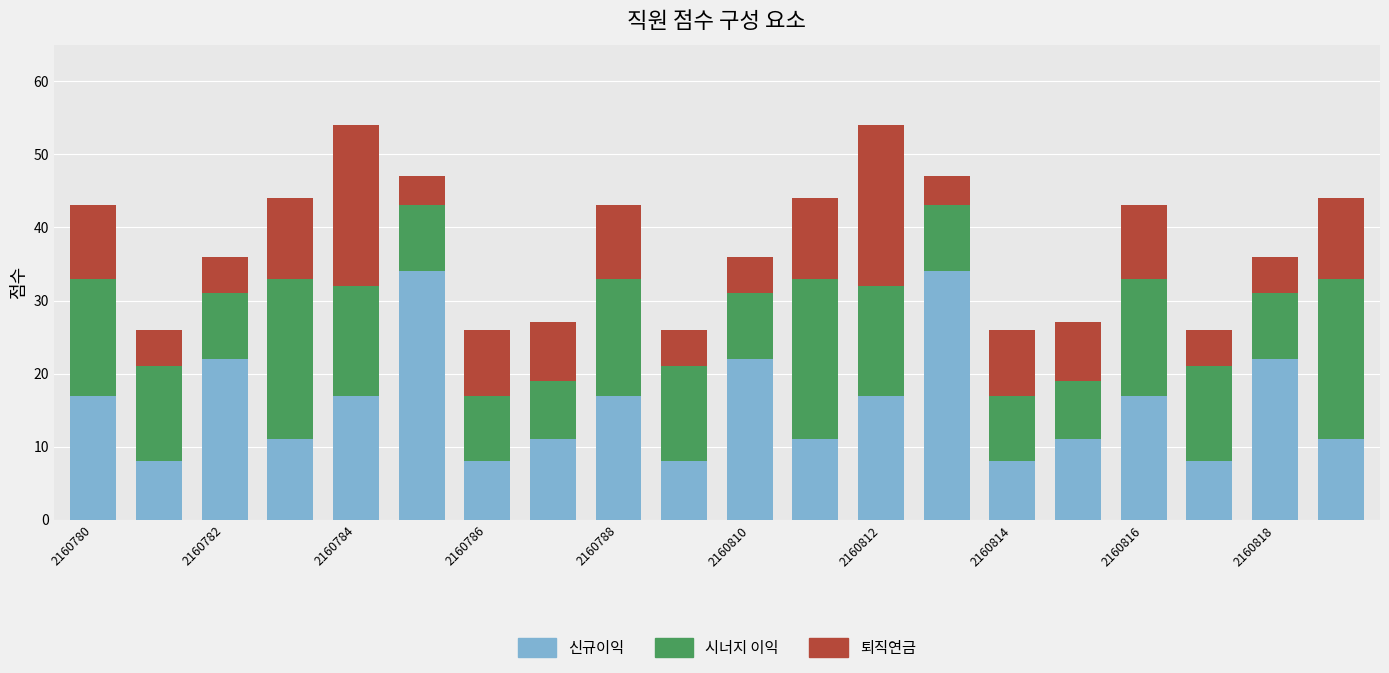

What is the difference between the maximum and minimum values in the 신규이익 series?

26